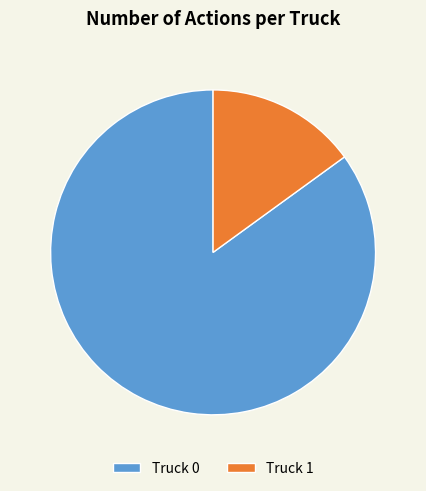

What is the majority slice?

Truck 0